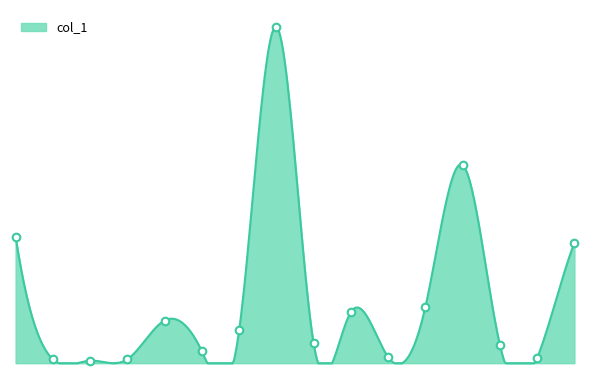

What is the ratio of the value at 9 to the value at 4?

1.2